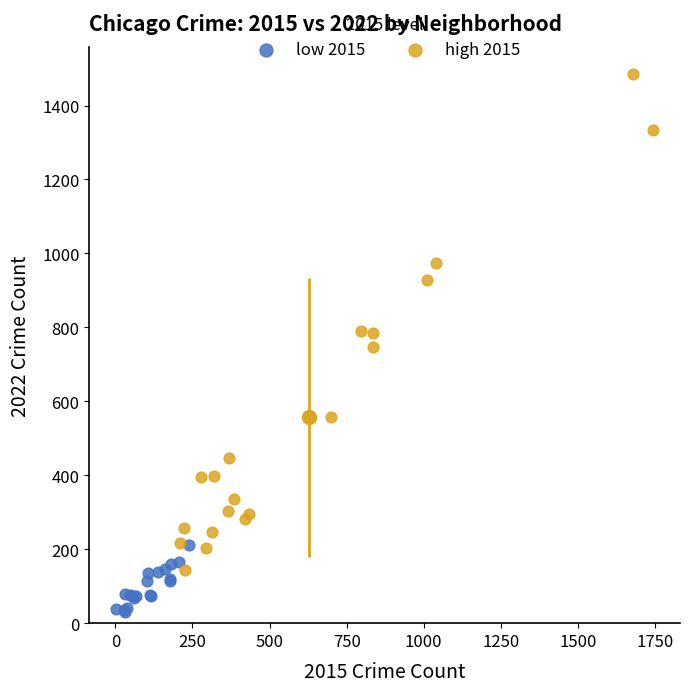

Which series reaches the maximum Y coordinate?

high 2015